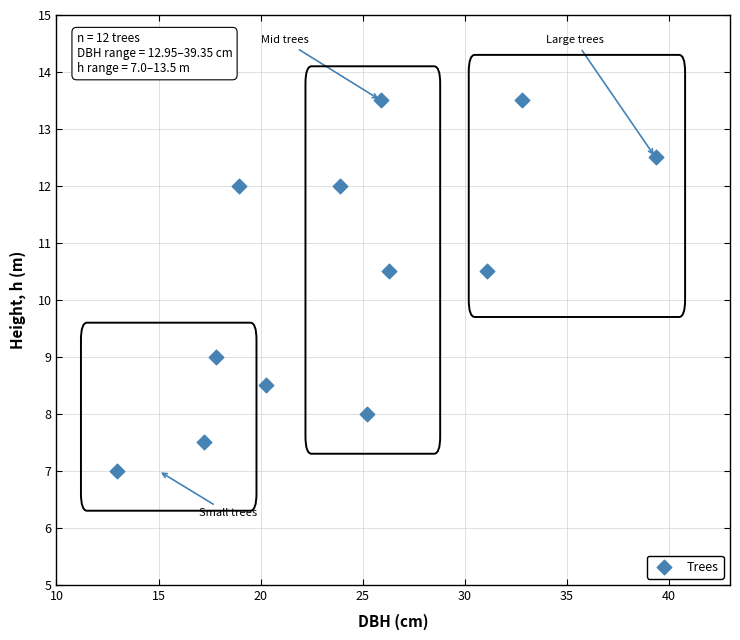

What is the average Y value?

10.4